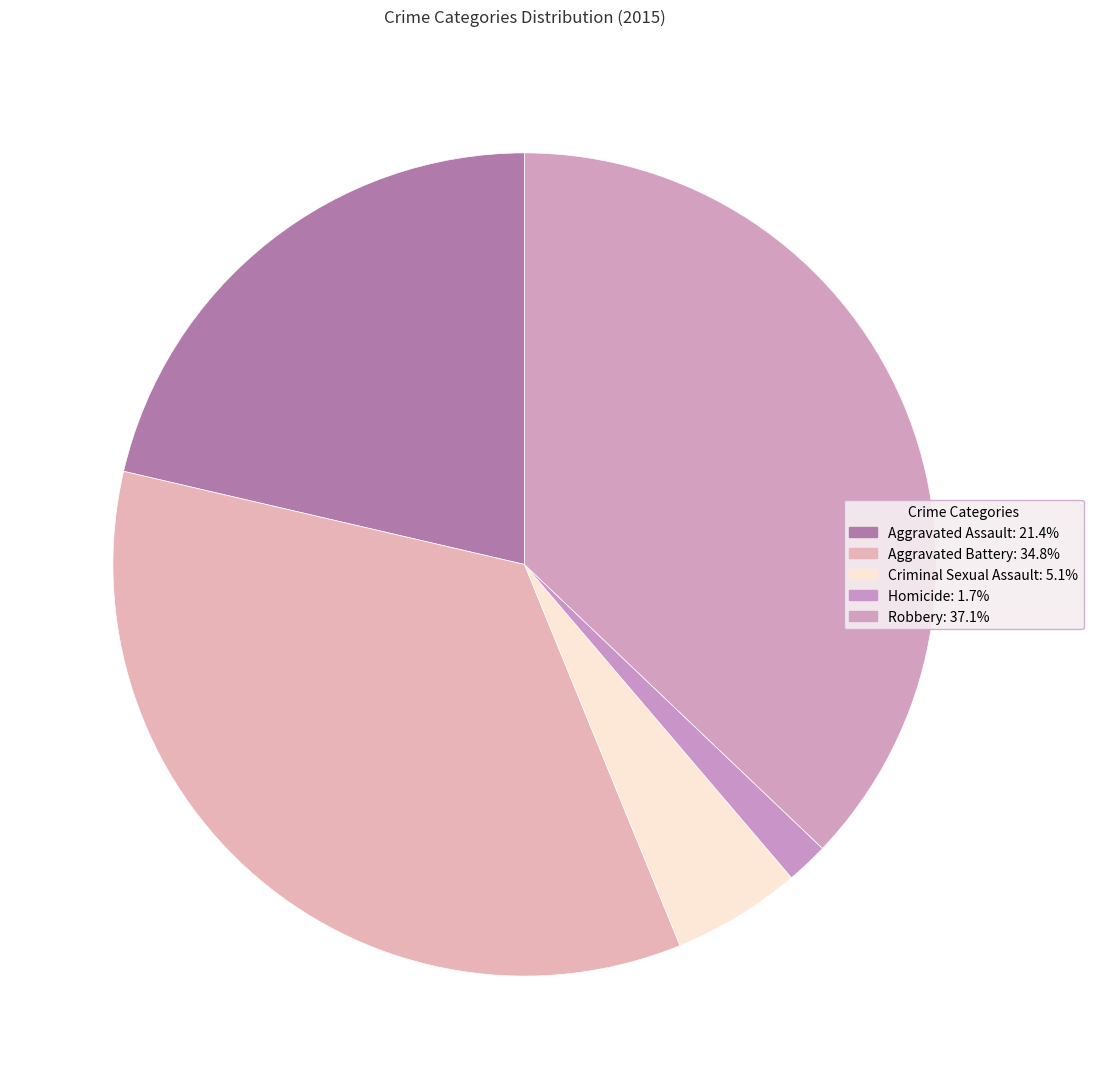

Is there any slice that represents more than half of the pie?

No